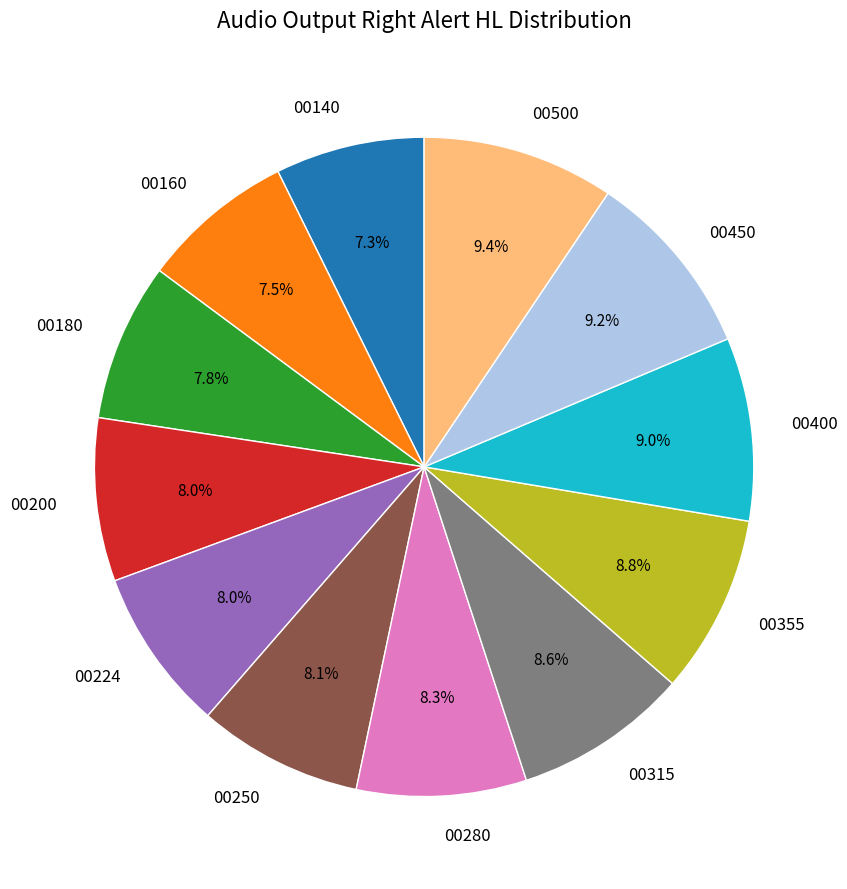

Combined, do 00355 and 00250 account for over 50%?

No